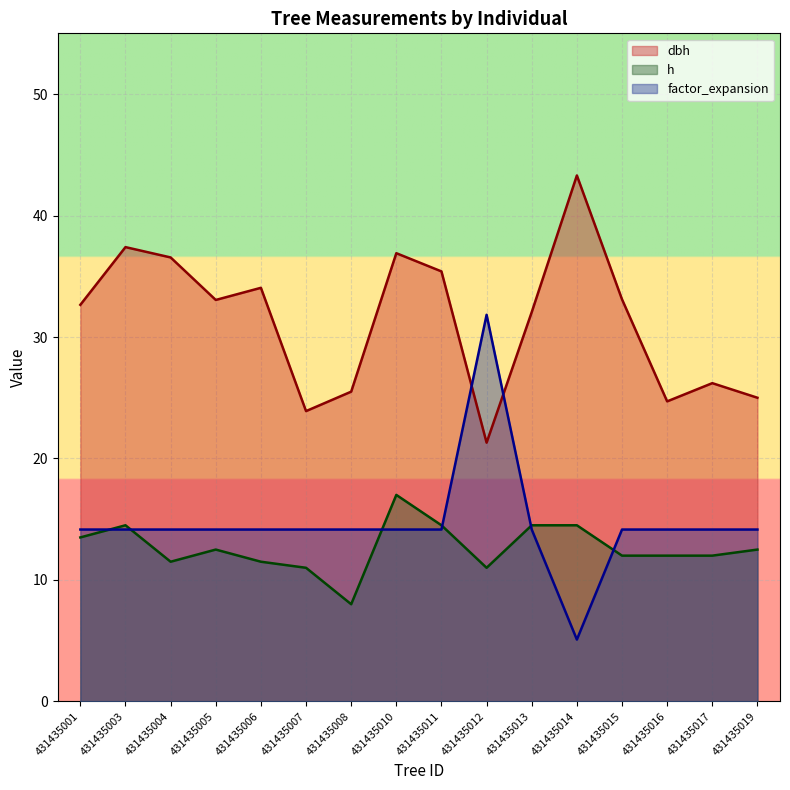

In dbh, how many points are higher than both neighbors (excluding endpoints)?

5